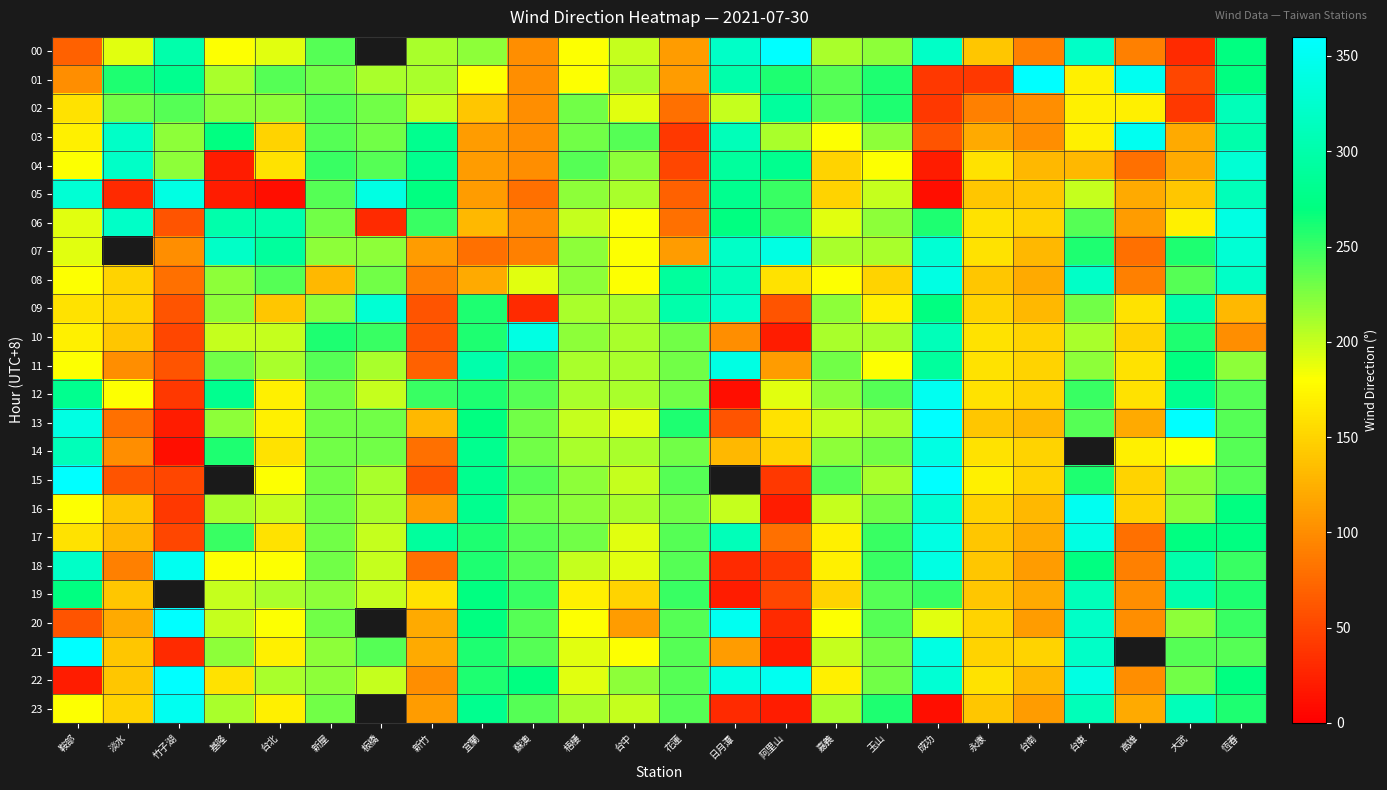

Rank the categories by 16 value from highest to lowest.

台東, 成功, 宜蘭, 恆春, 新屋, 蘇澳, 花蓮, 玉山, 梧棲, 大武, 基隆, 板橋, 台中, 台北, 日月潭, 嘉義, 鞍部, 永康, 高雄, 淡水, 台南, 新竹, 竹子湖, 阿里山